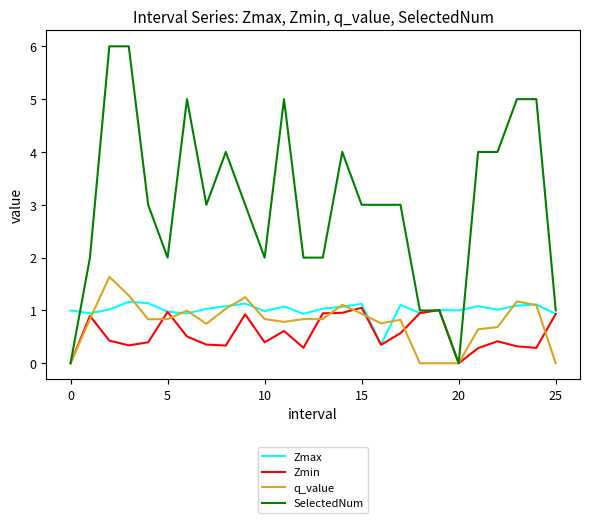

Which series has the widest spread of values?

SelectedNum